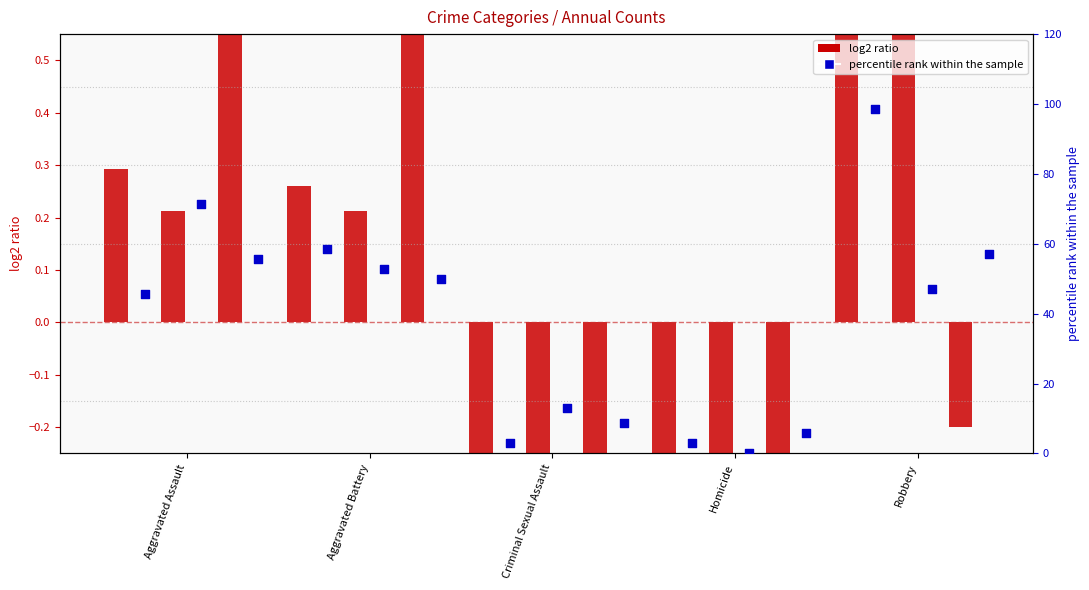

Is the value of 2019 at Robbery greater than the value of 2018 at Homicide?

No